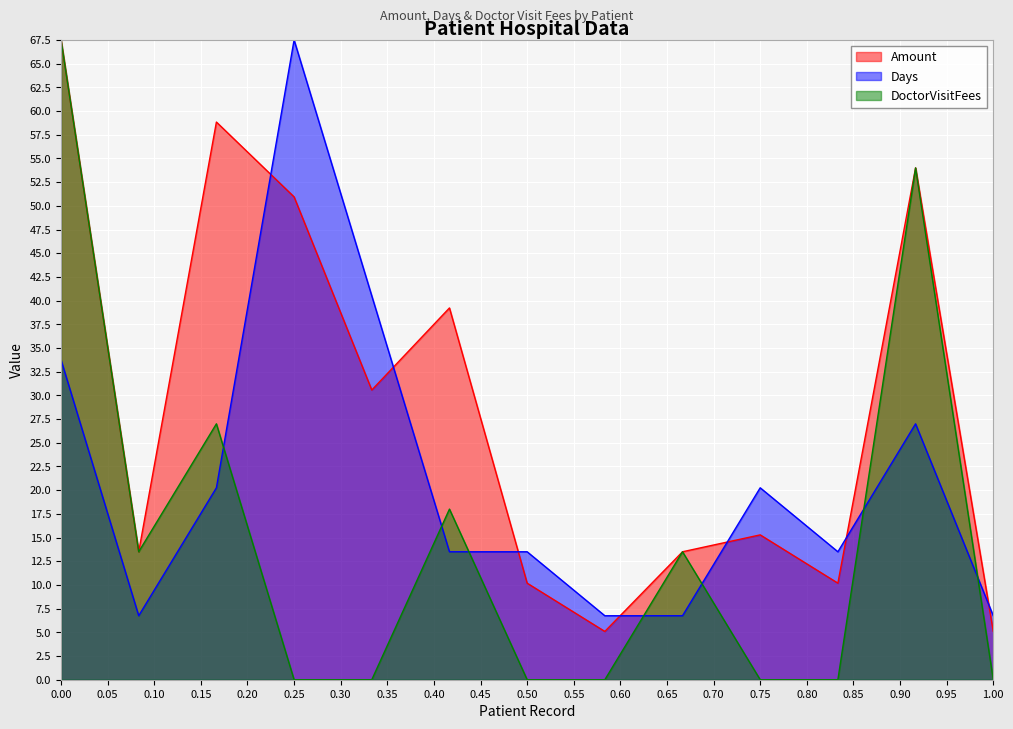

How many interior local peaks does the Days series have?

3